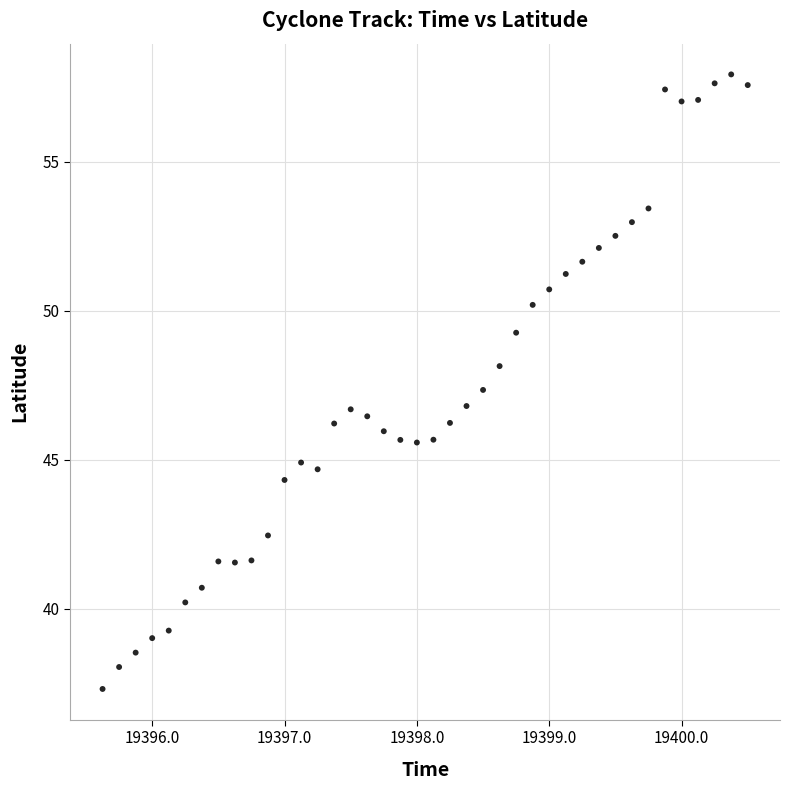

What is the range of Y values (max minus min)?

20.6